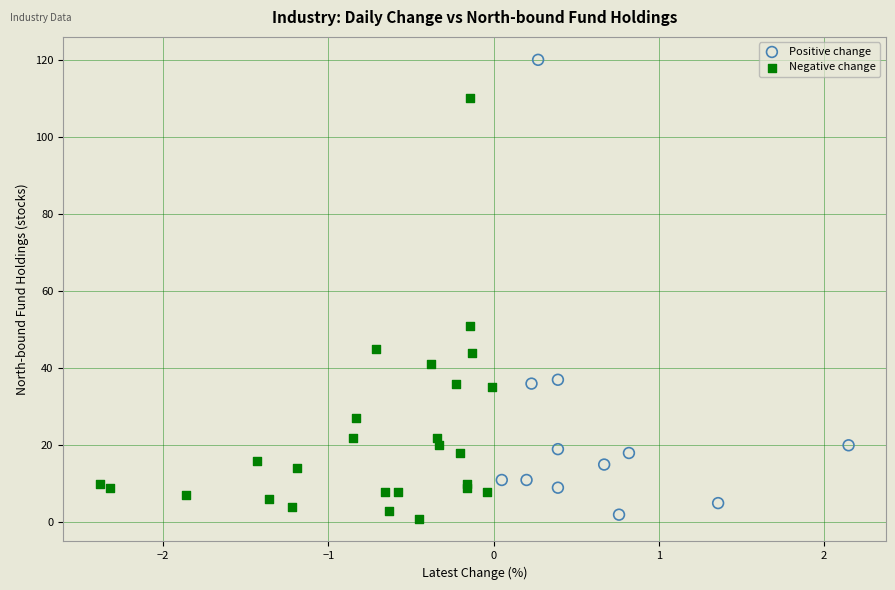

Which series contains the highest Y value?

Positive change